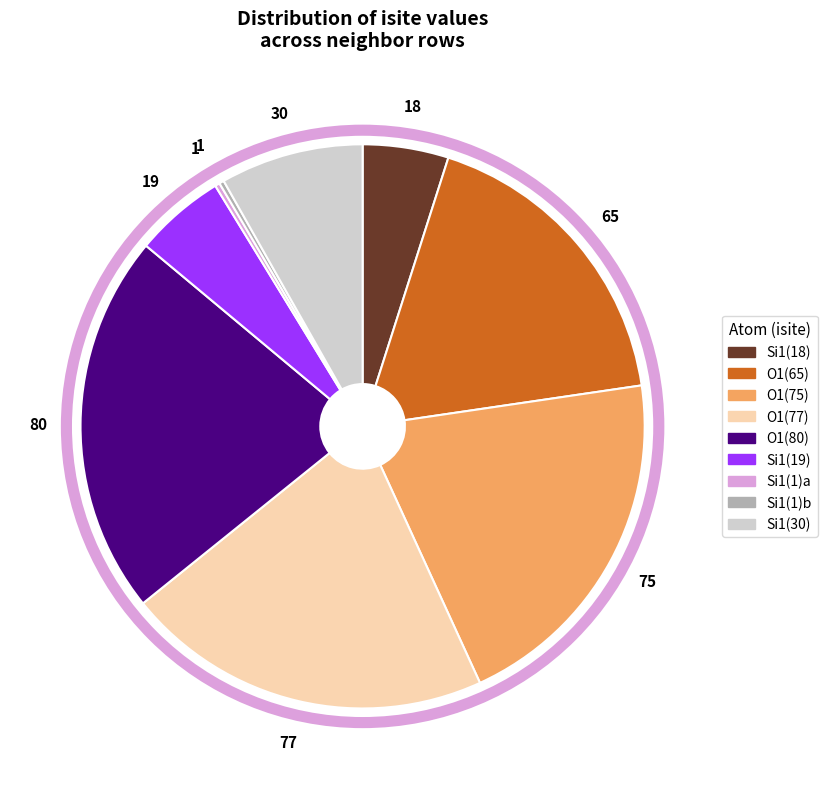

Does any single category account for the majority?

No